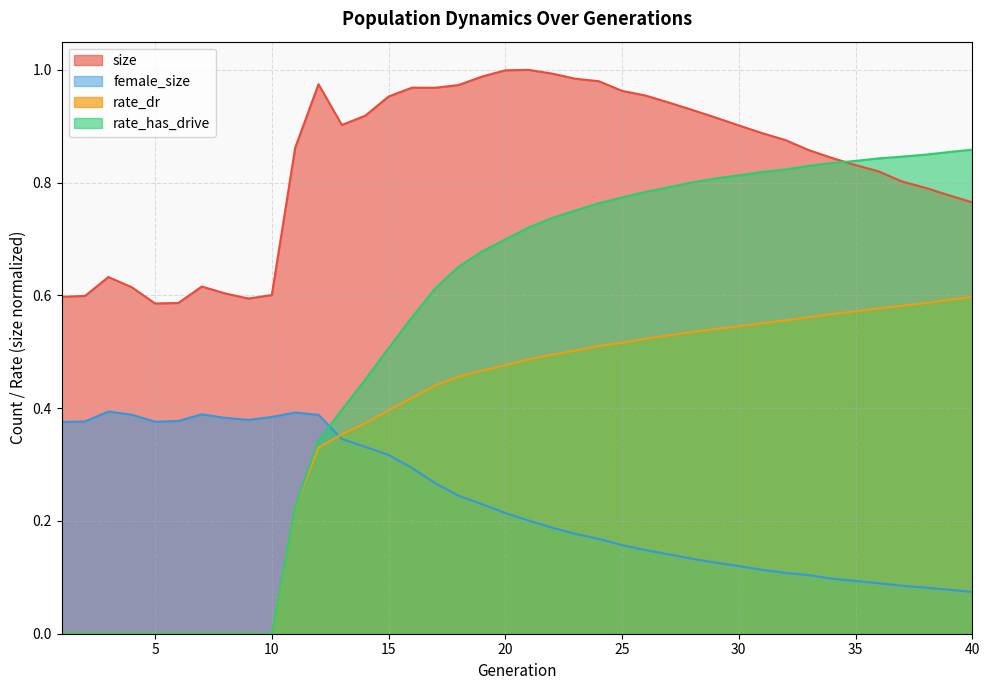

Which has a higher value, 7 or 19?

19